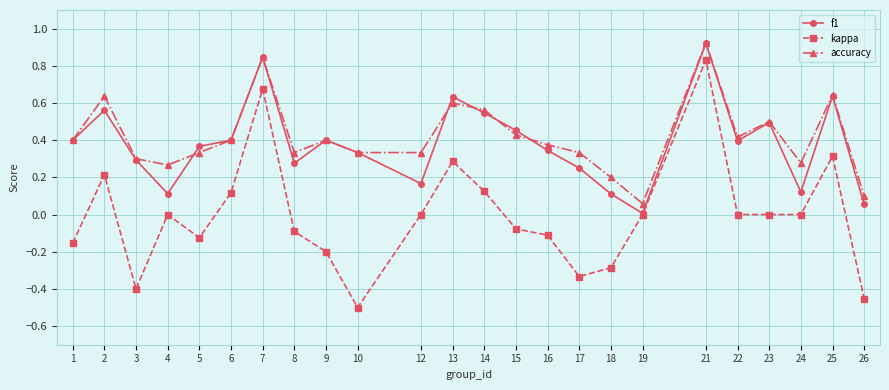

Between 21 and 22, which series saw the biggest shift?

kappa